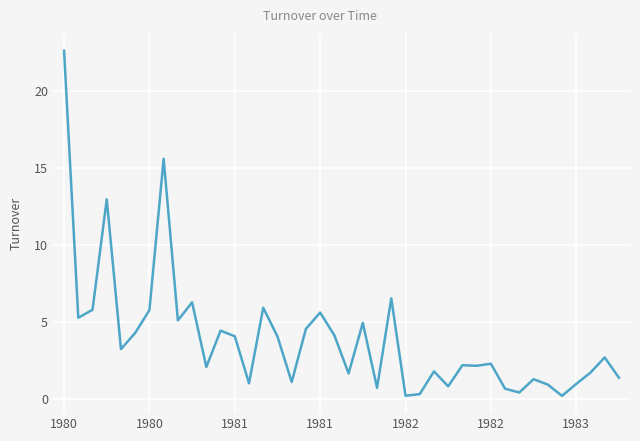

What is the difference between the maximum and minimum values?

22.4